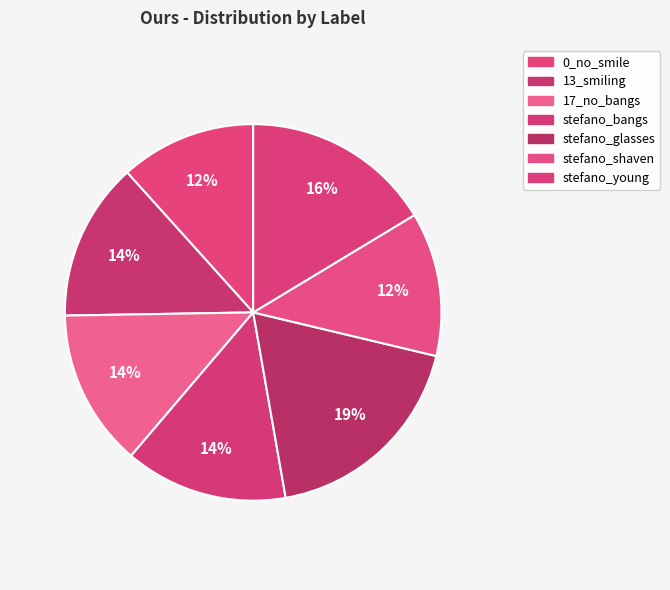

To the nearest percent, what percentage of the pie is stefano_bangs?

14%